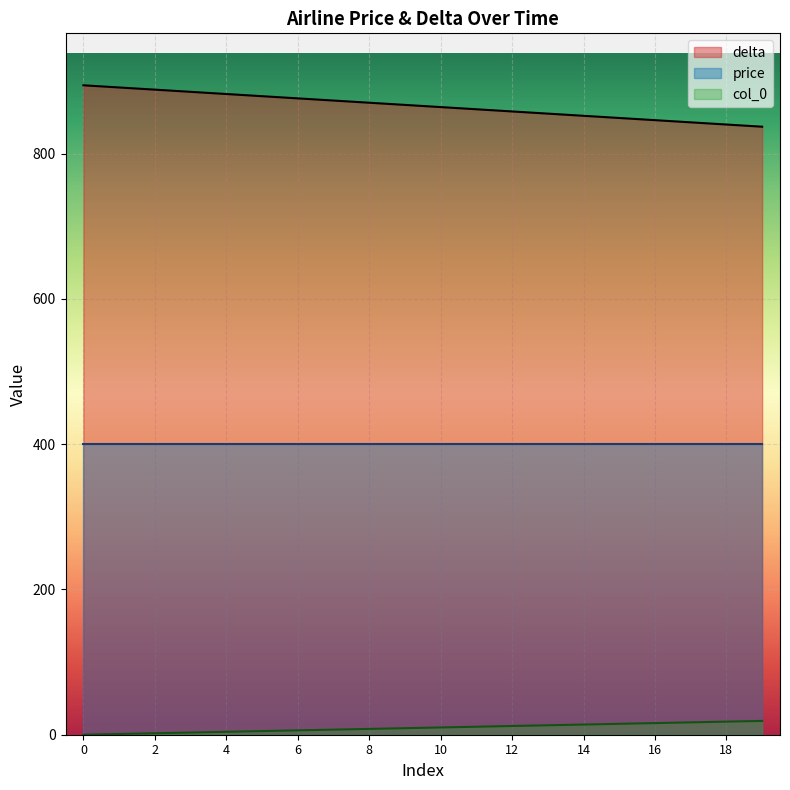

What is the maximum value shown in the chart?

894